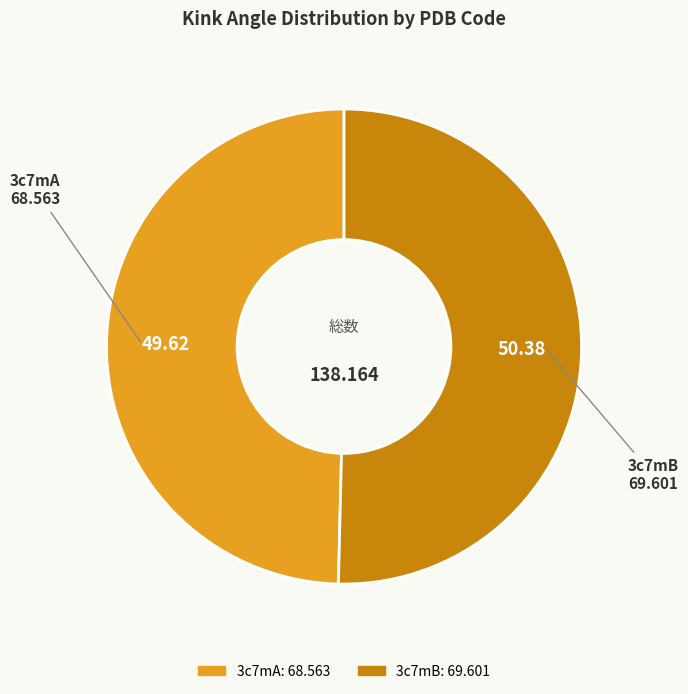

Is the sum of 3c7mA and 3c7mB greater than half?

Yes